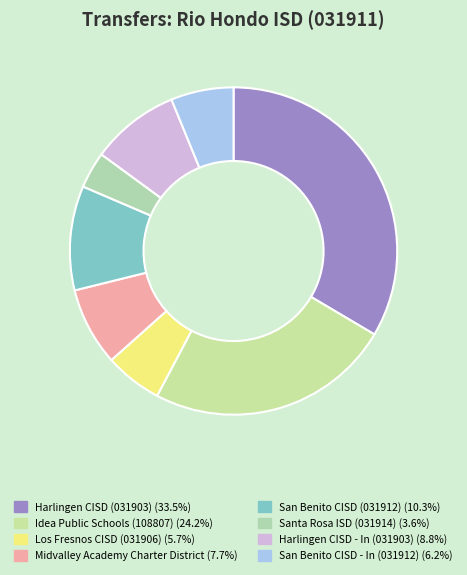

Is Santa Rosa ISD (031914) the majority of the pie?

No